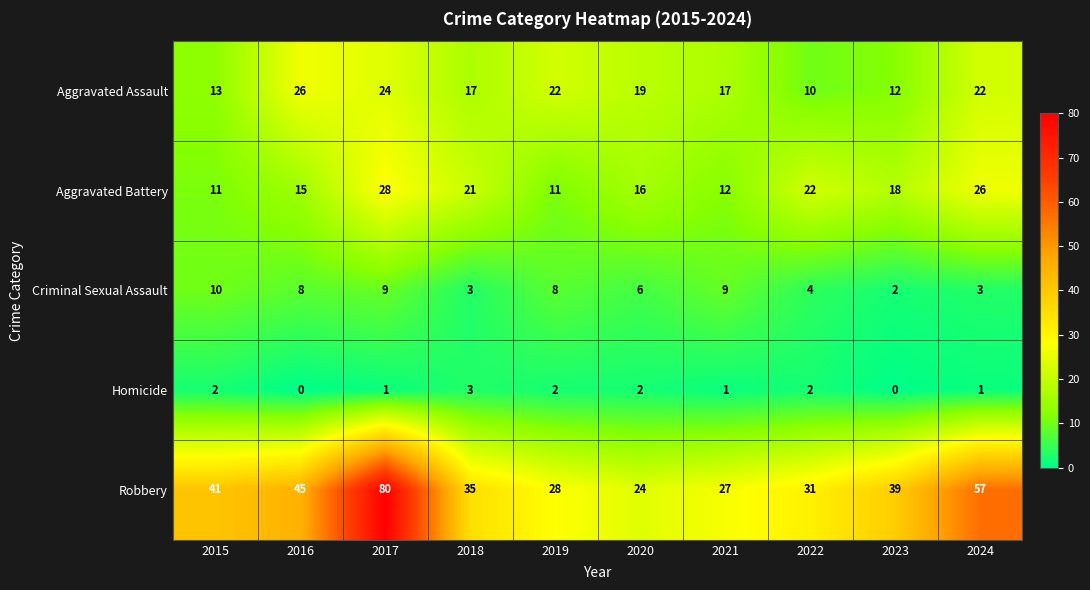

How many distinct data groups are displayed?

5